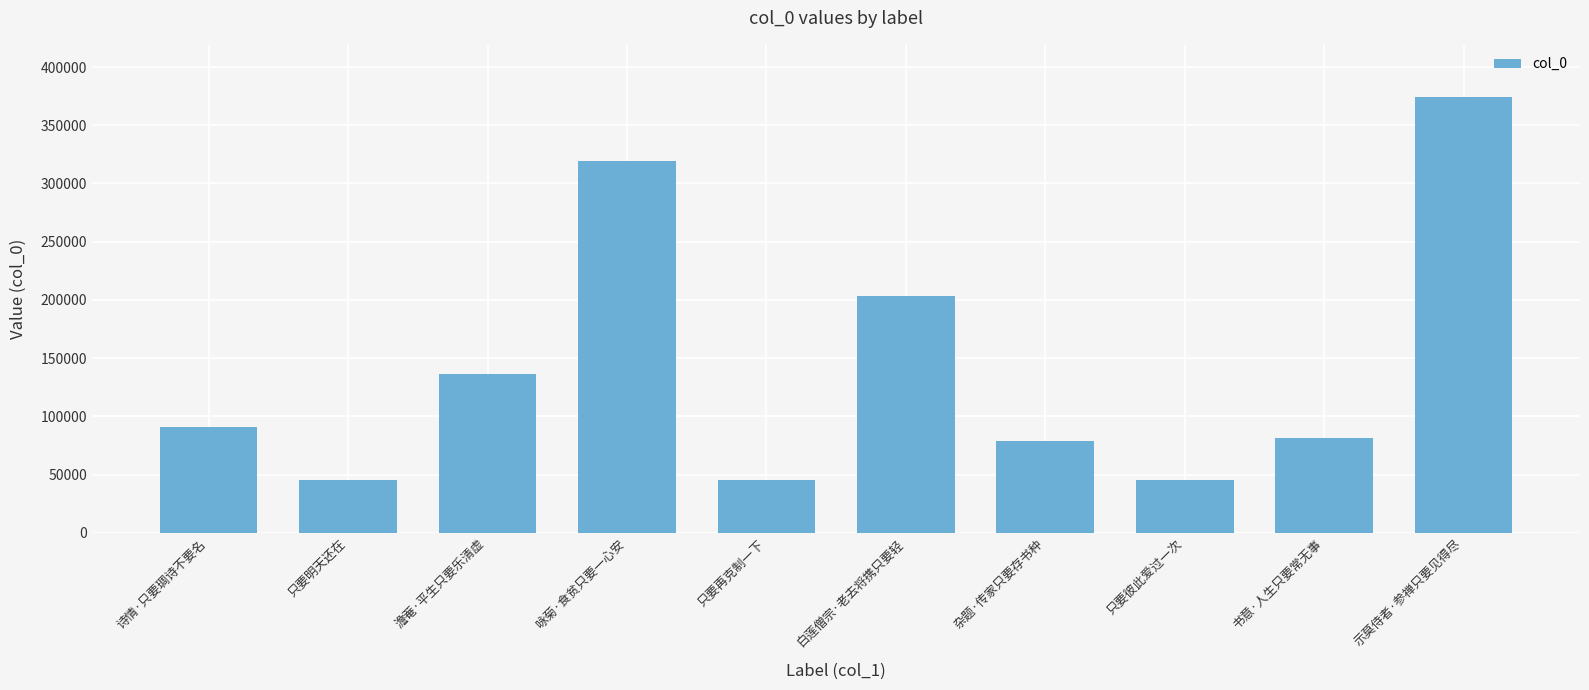

What is the minimum value shown in the chart?

45322